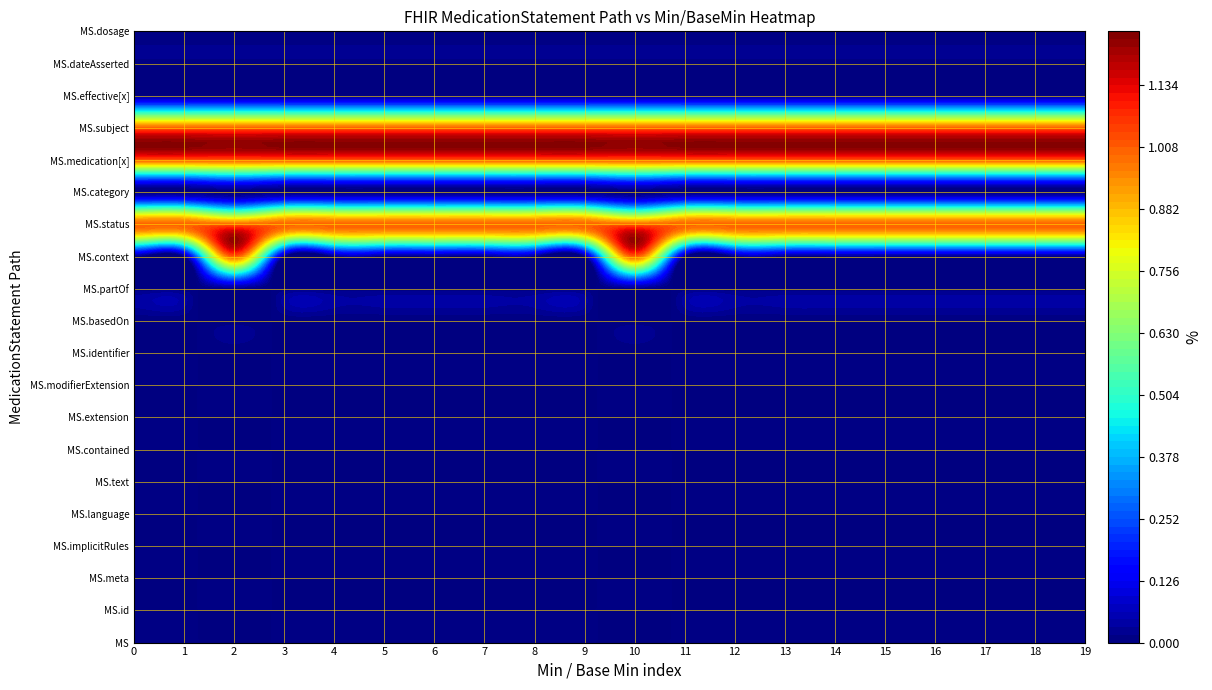

True or false: MedicationStatement.dateAsserted has a value of 0 at 2.

True